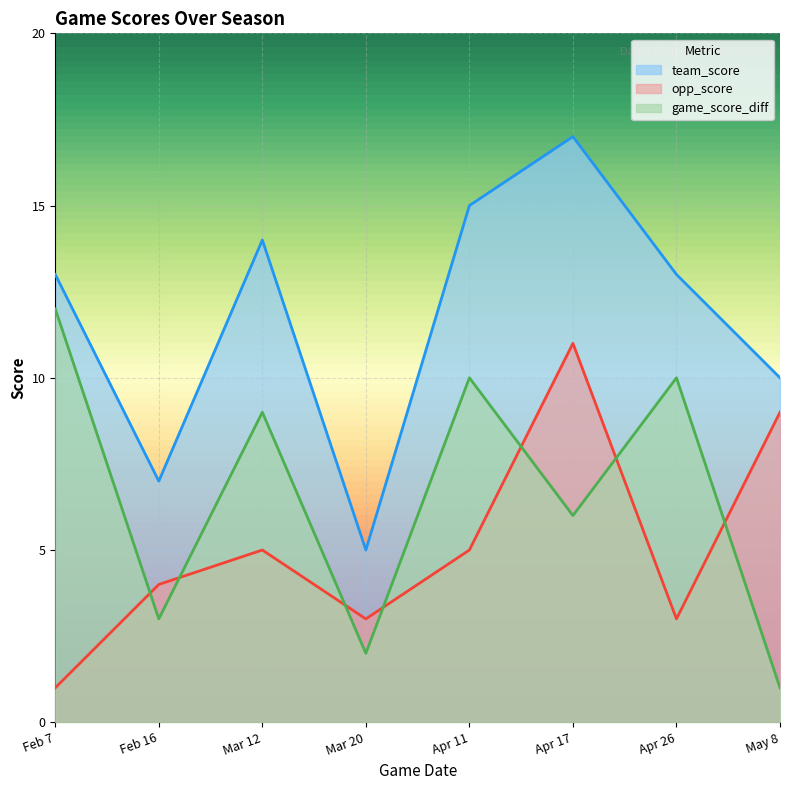

What is the value of the opp_score point at the 2nd from the left?

4